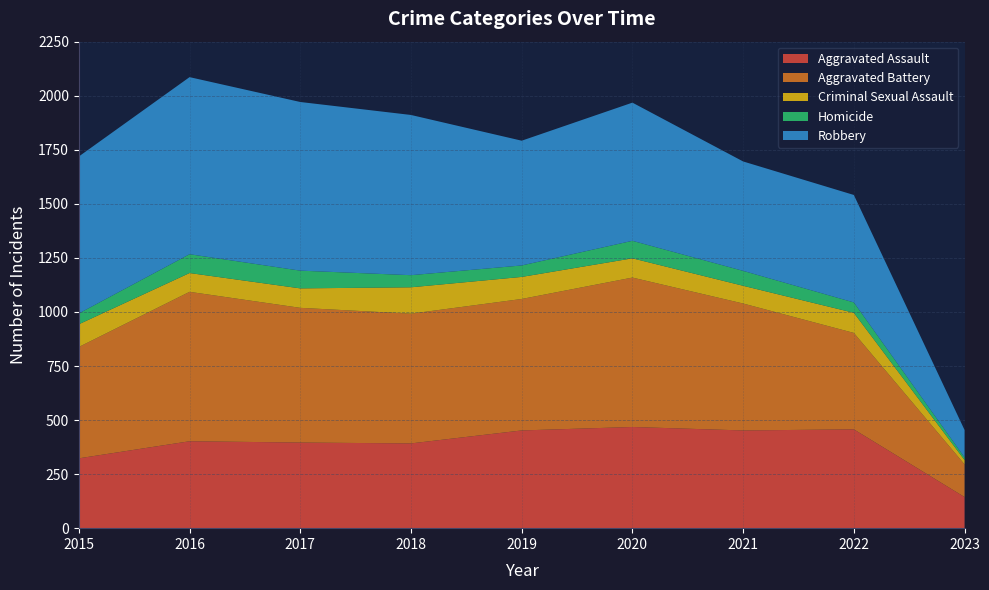

Reading left to right, extract all data points from this chart.

Aggravated Assault: 323	402	396	392	452	468	452	457	144
Aggravated Battery: 515	691	623	600	608	691	587	446	151
Criminal Sexual Assault: 105	87	90	122	102	89	82	93	20
Homicide: 50	87	82	56	53	81	69	48	12
Robbery: 726	819	780	741	577	639	506	497	127